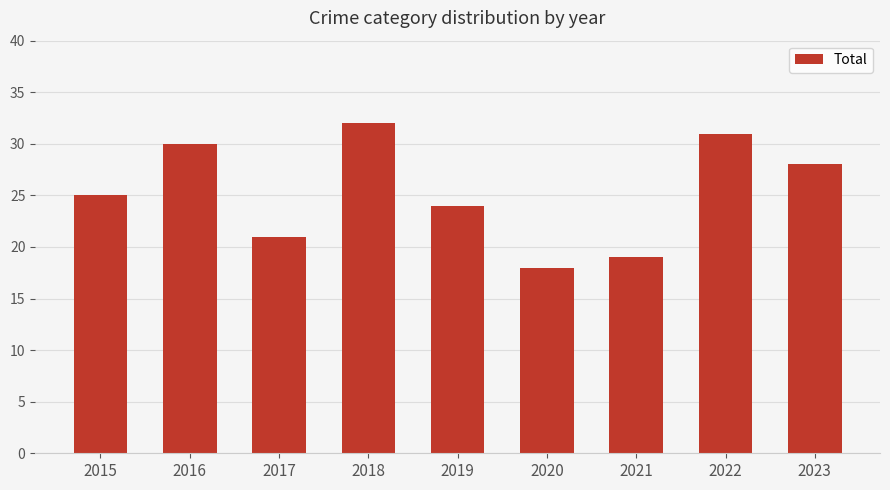

What is the value of the 1st bar from the left?

25